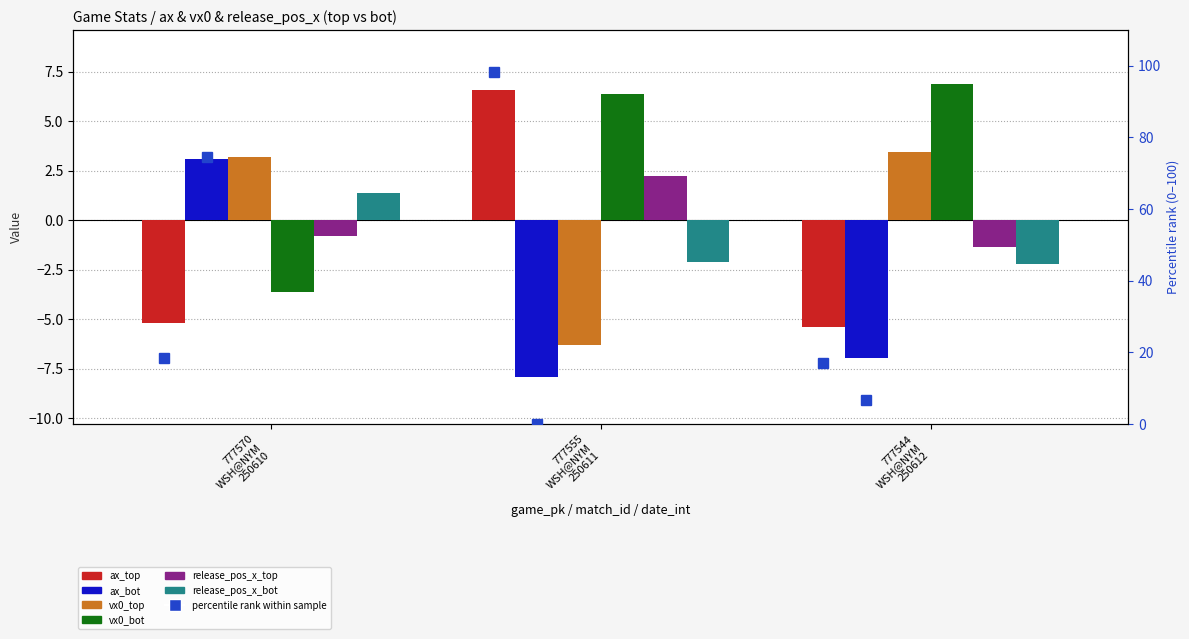

What is the label of the 1st bar from the left?

777570
WSH@NYM
250610